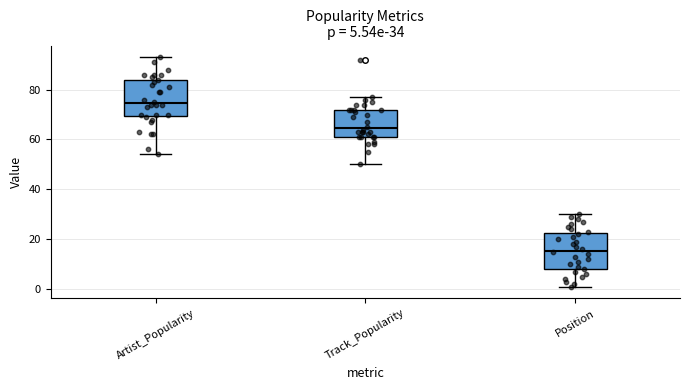

Which box has the highest median line?

Artist_Popularity